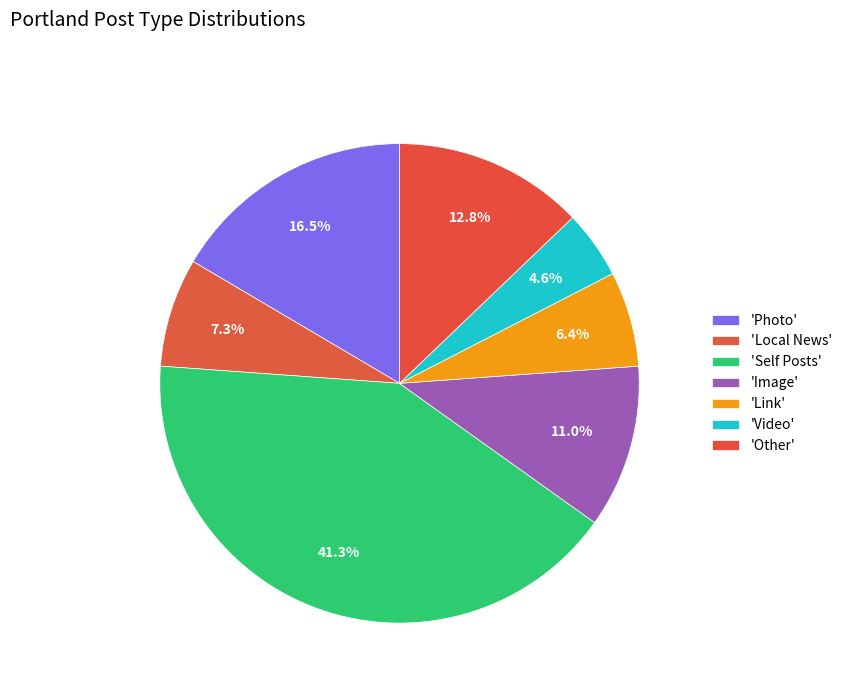

Which category has the biggest portion of the pie?

self